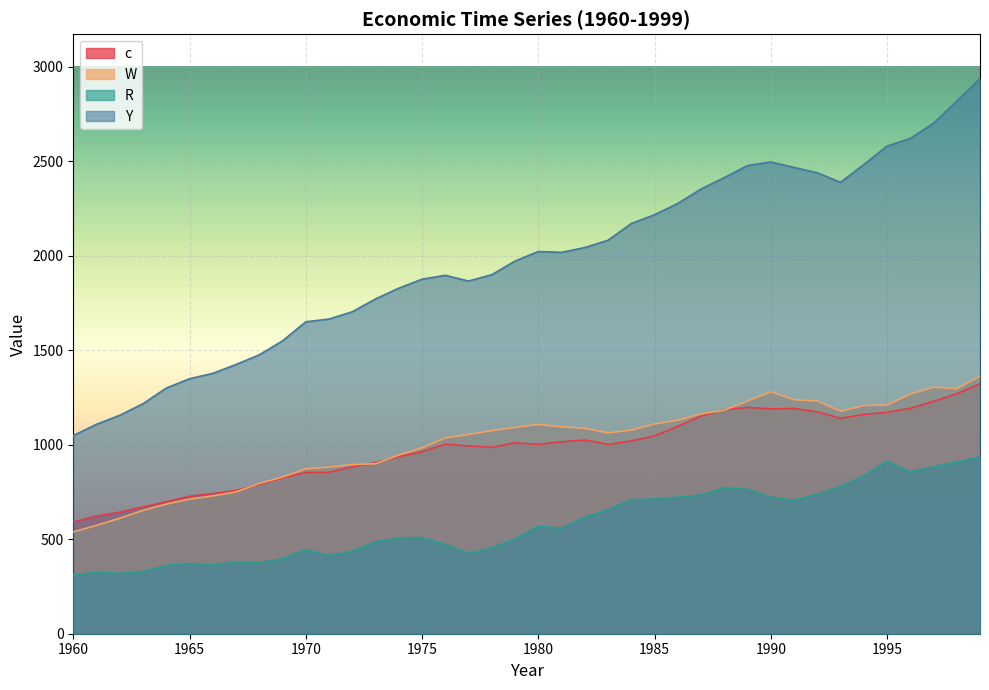

Which series changed the most between 1963 and 1966?

Y